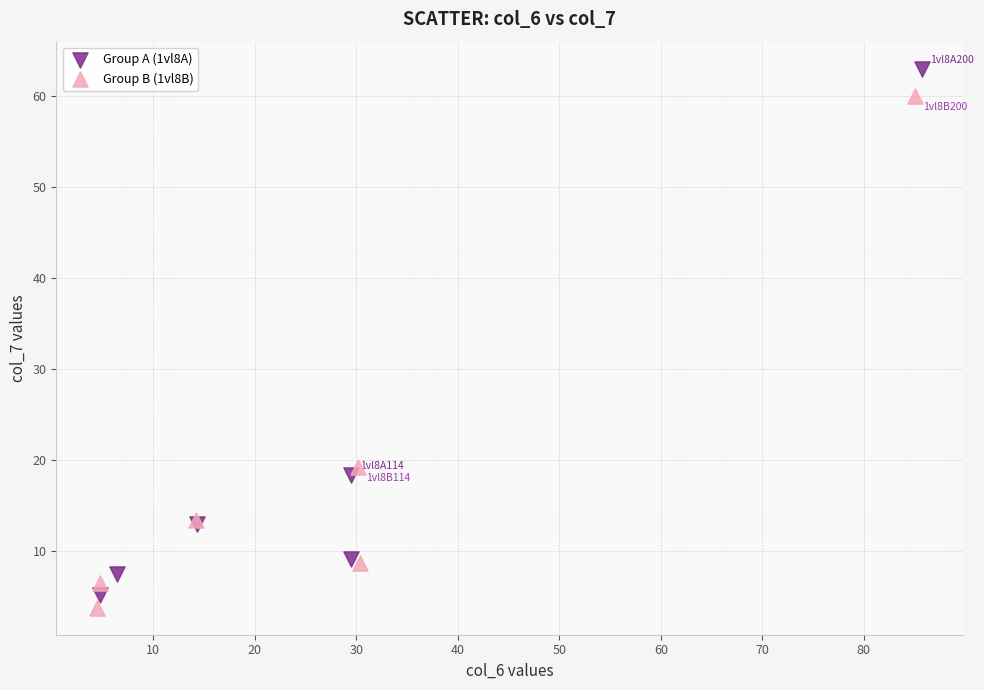

Which series contains the highest Y value?

Group A (1vl8A)